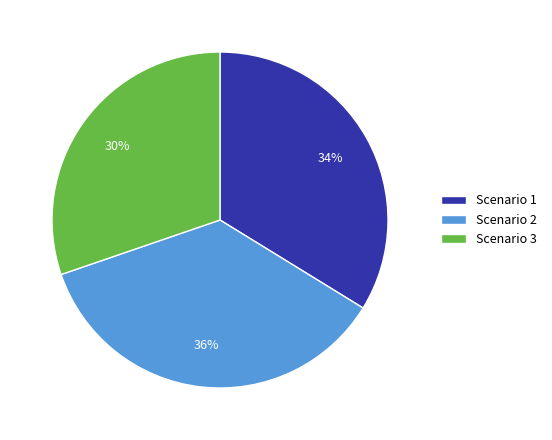

What is the smallest slice in the pie chart?

Scenario 3